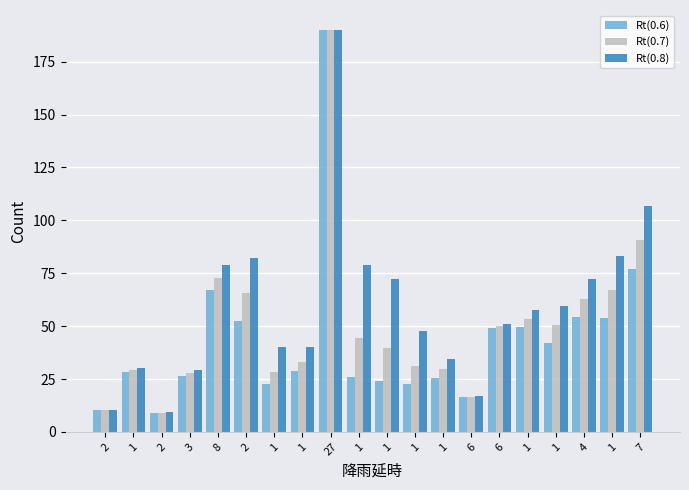

Which series has the largest range (max minus min)?

Rt(0.6)